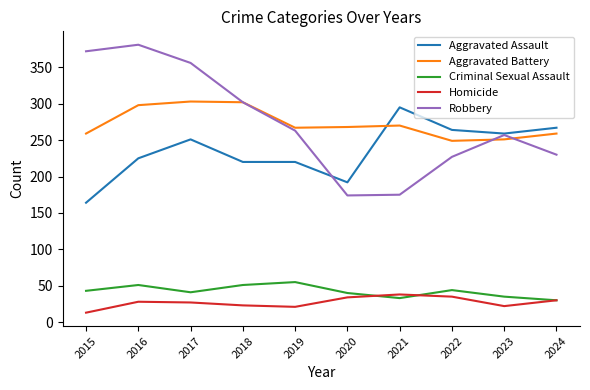

What is the greatest value displayed?

381